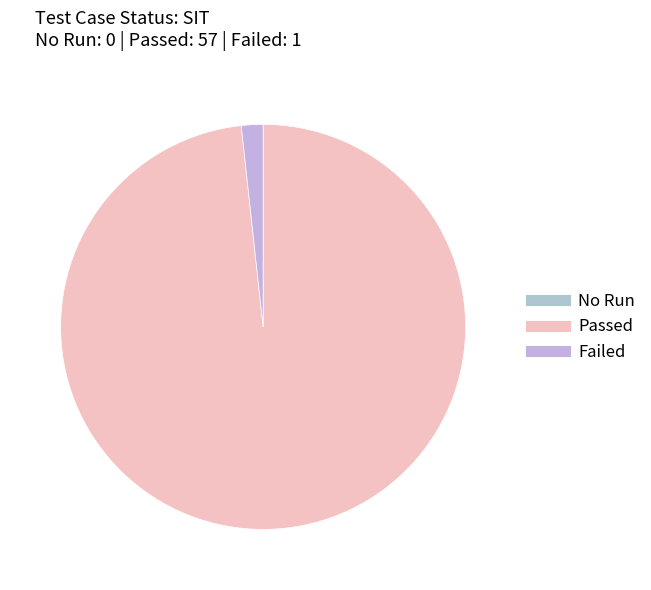

Is there a majority slice in this chart?

Yes